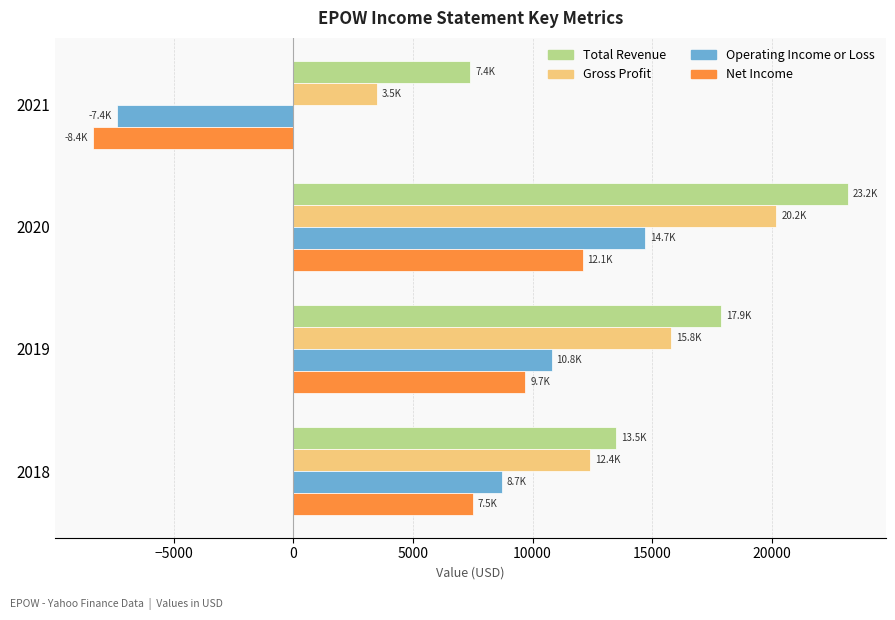

Rank the categories by Total Revenue value from lowest to highest.

2021, 2018, 2019, 2020